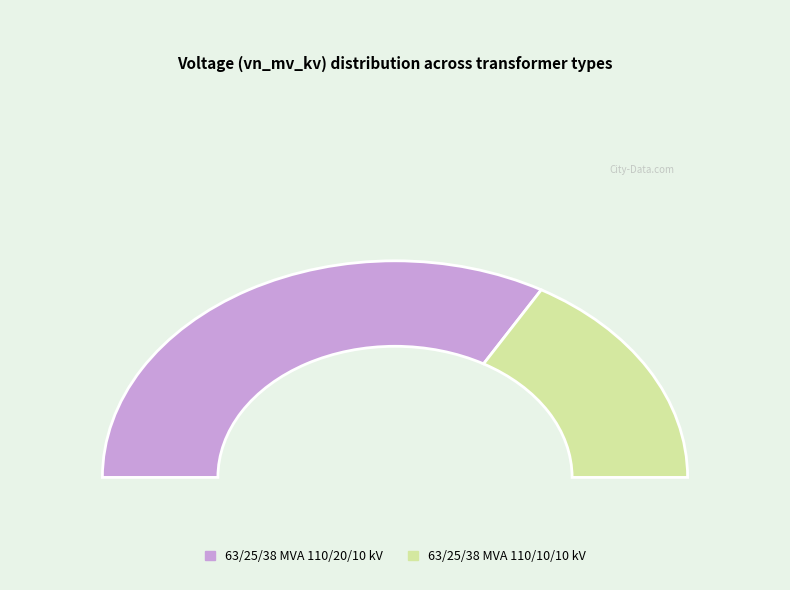

To the nearest percent, what percentage of the pie is 63/25/38 MVA 110/20/10 kV?

67%